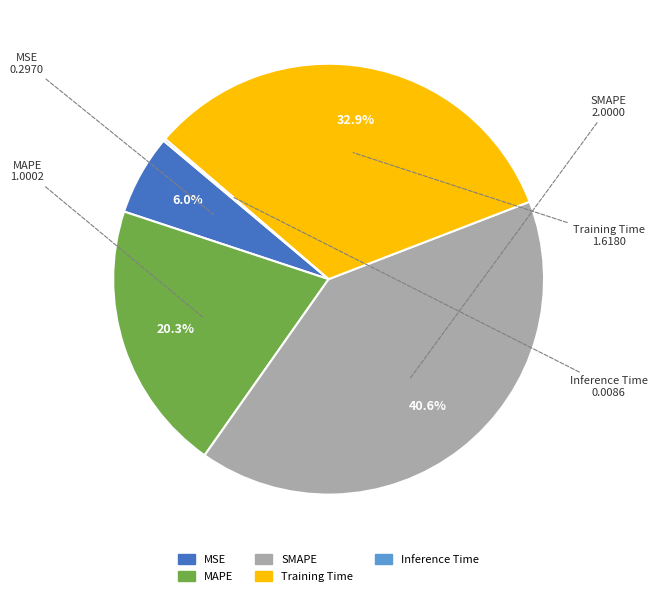

Which slice is the largest?

SMAPE